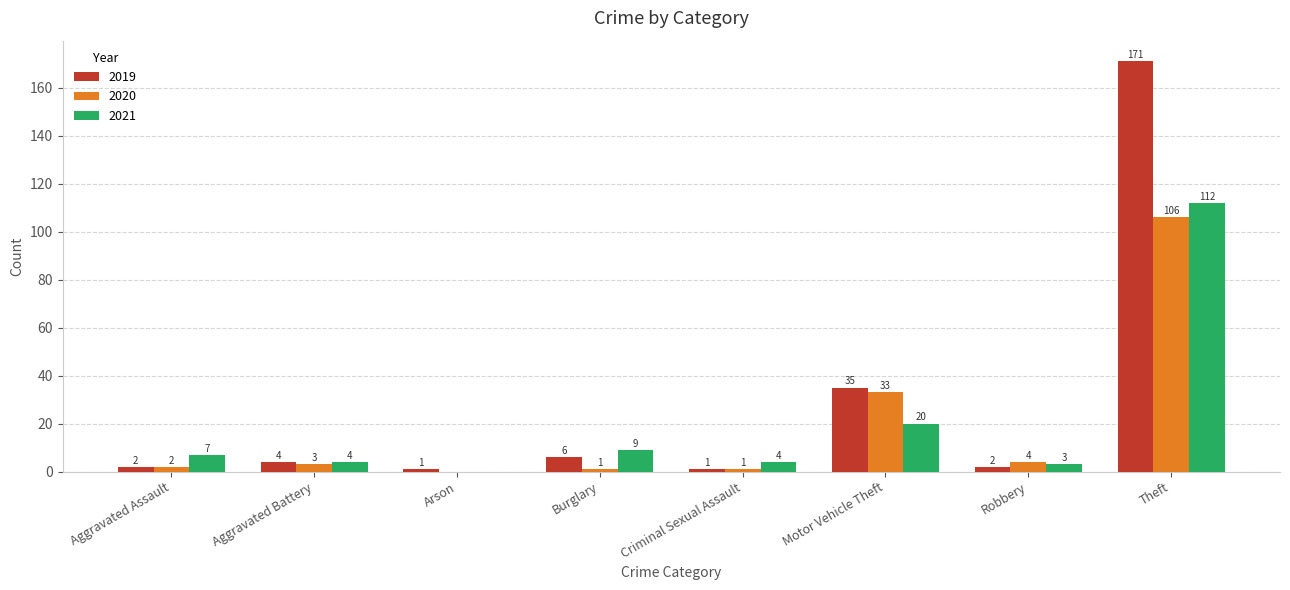

What is the spread (max minus min) of values at Criminal Sexual Assault?

3